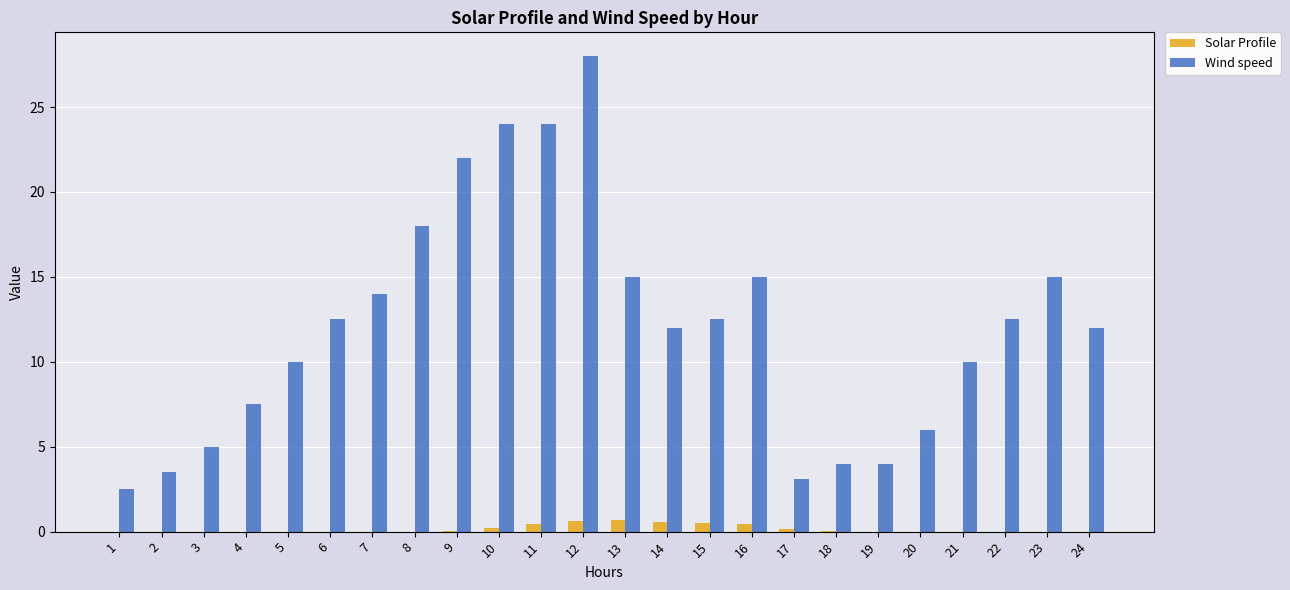

Between 15 and 16, which series saw the biggest shift?

Wind speed